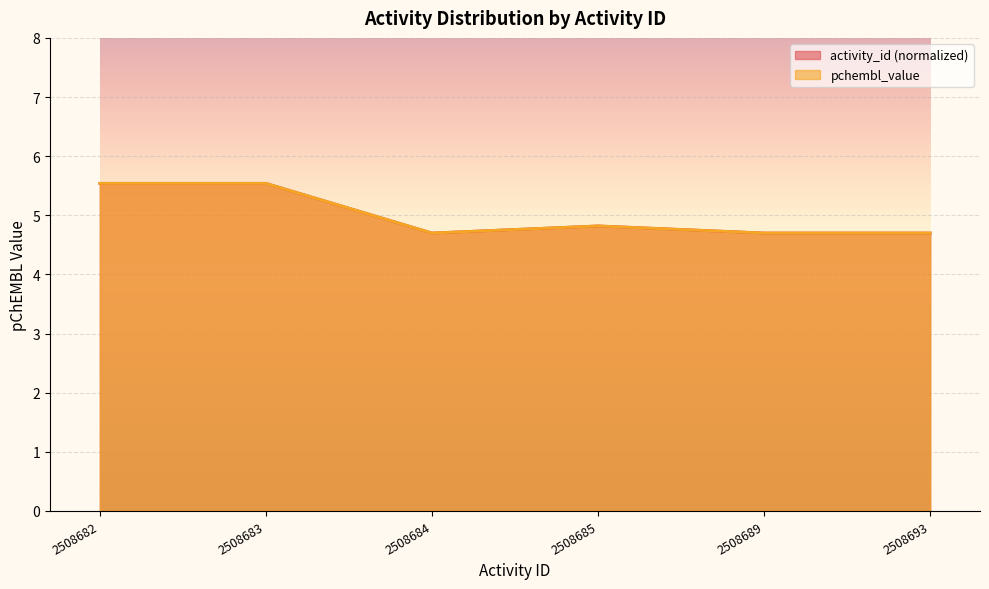

At which label is pchembl_value closest to 5?

2508685